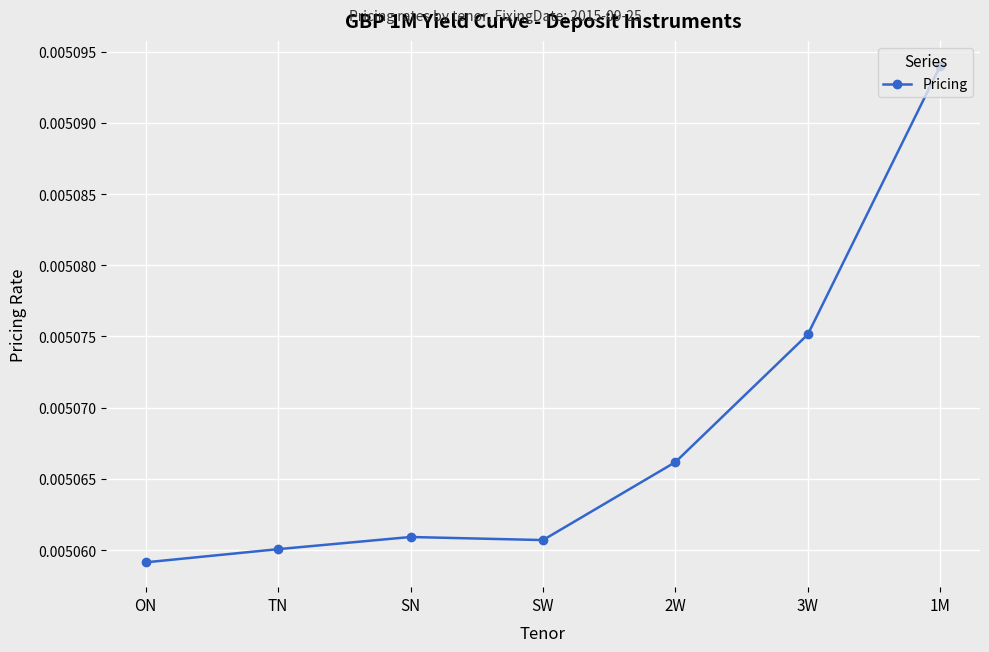

At which category does the chart reach its peak across all series?

1M